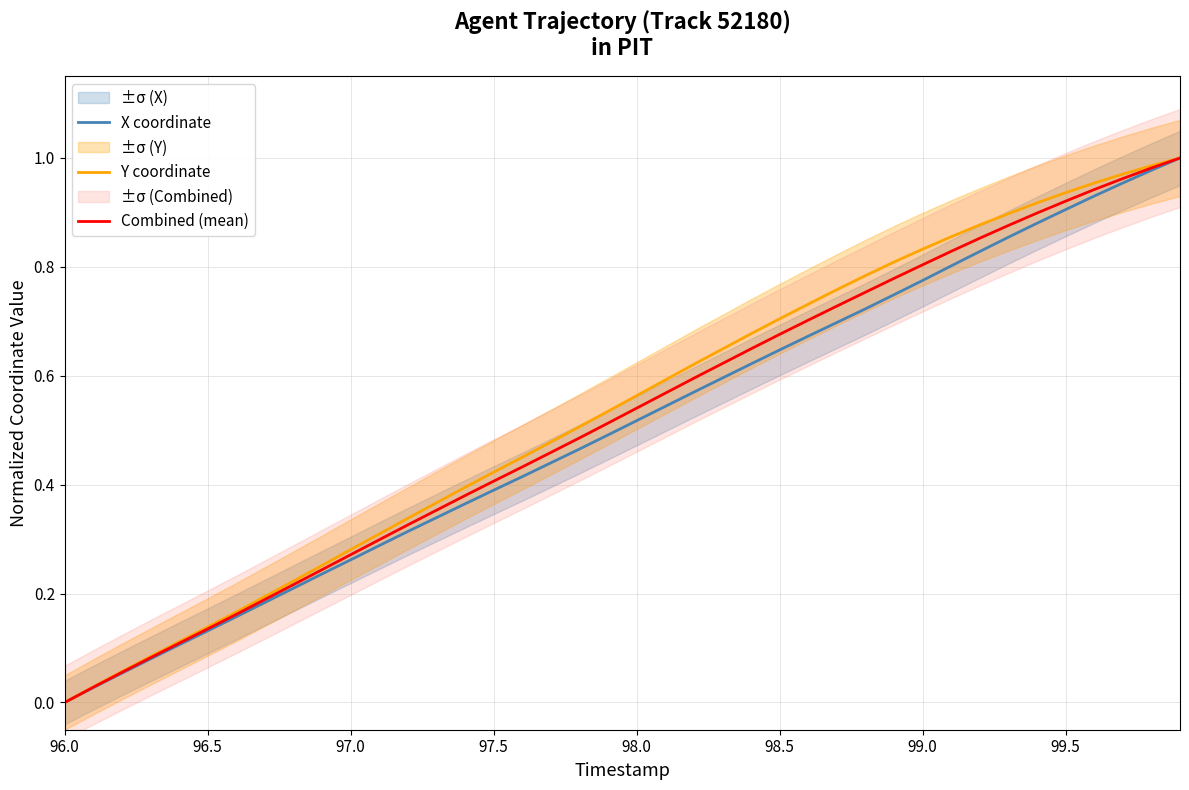

Is the value of X coordinate at 98.0 greater than the value of Combined (mean) at 99.0?

No